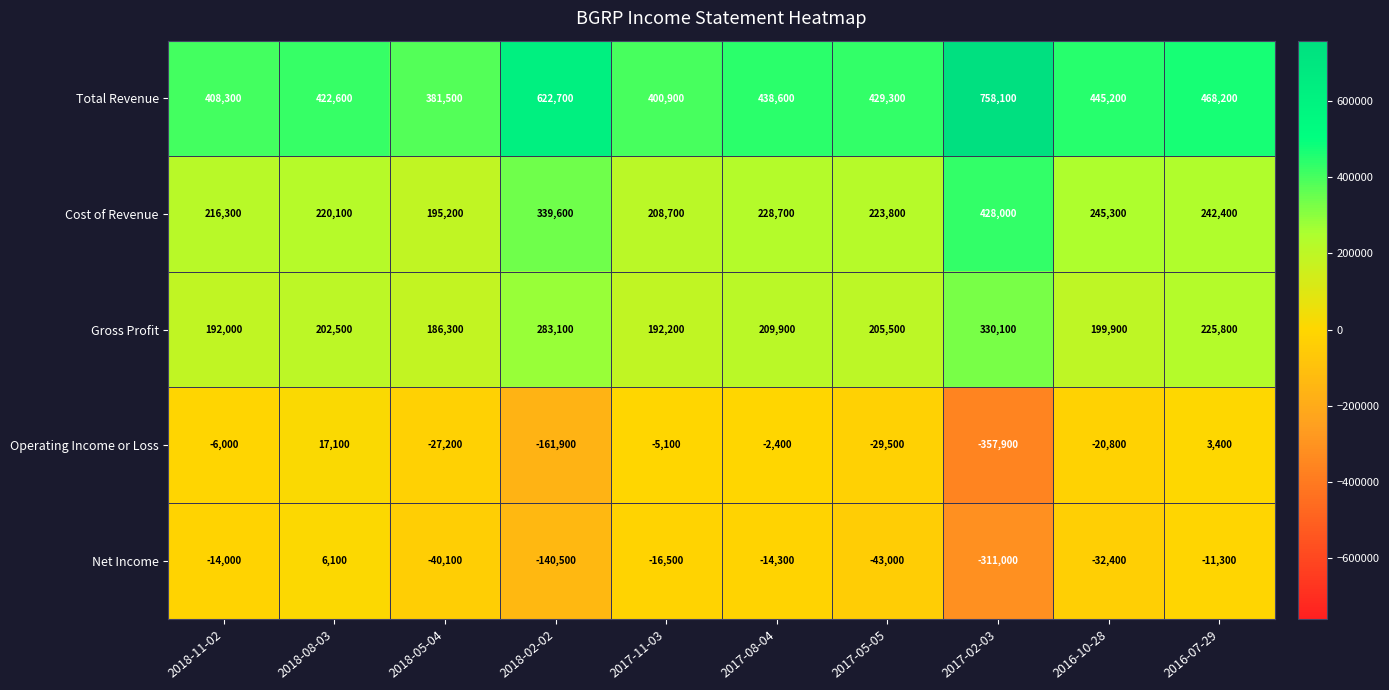

What is the total value across all series at 2017-05-05?

786100